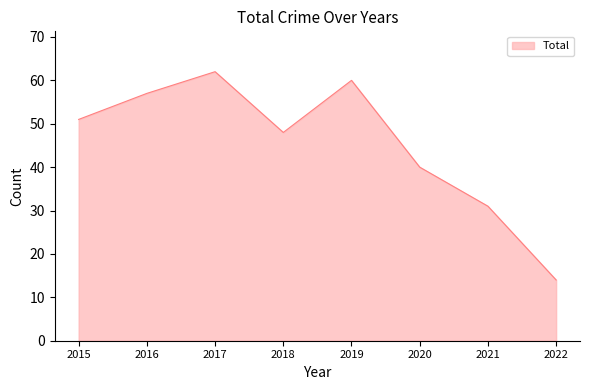

How many lines are shown in the chart?

1